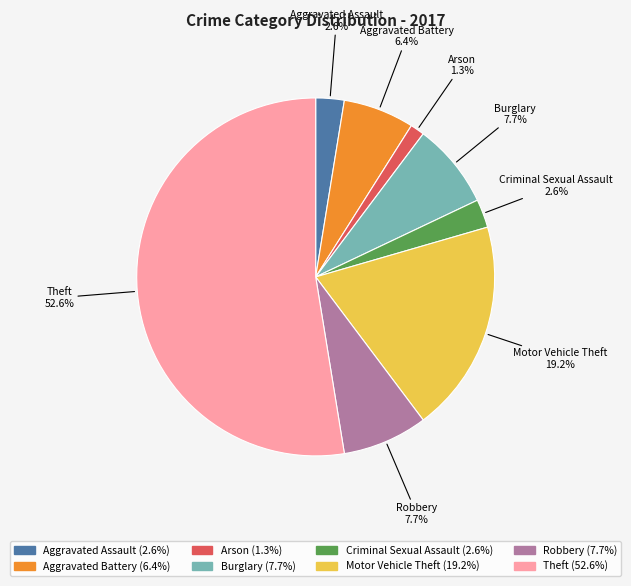

To the nearest percent, what percentage of the pie is Aggravated Battery?

6%